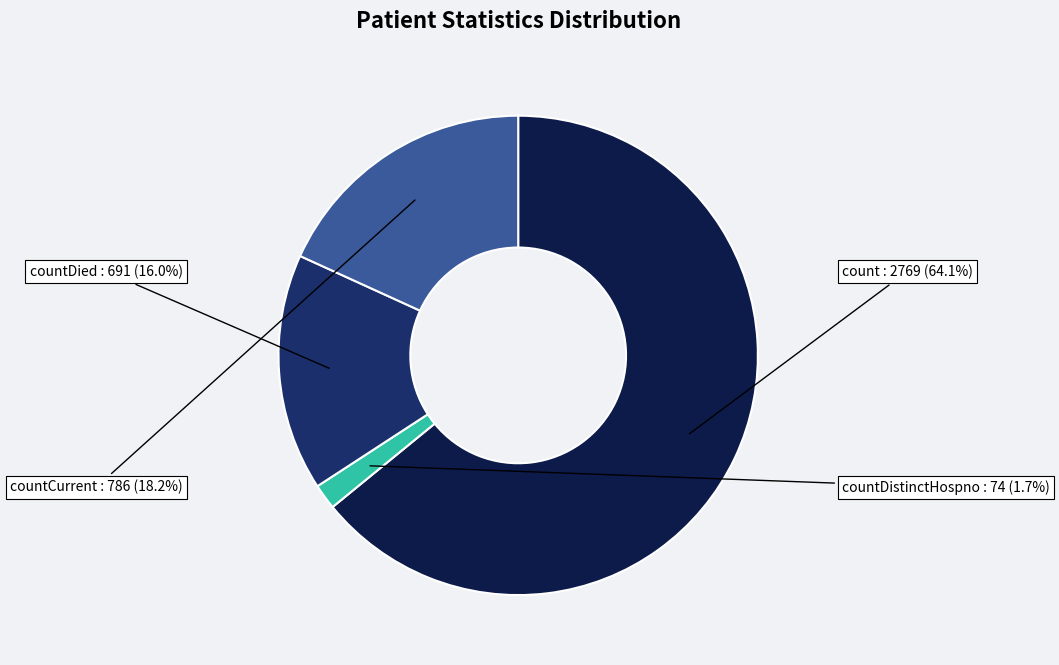

How many segments does this pie chart have?

4